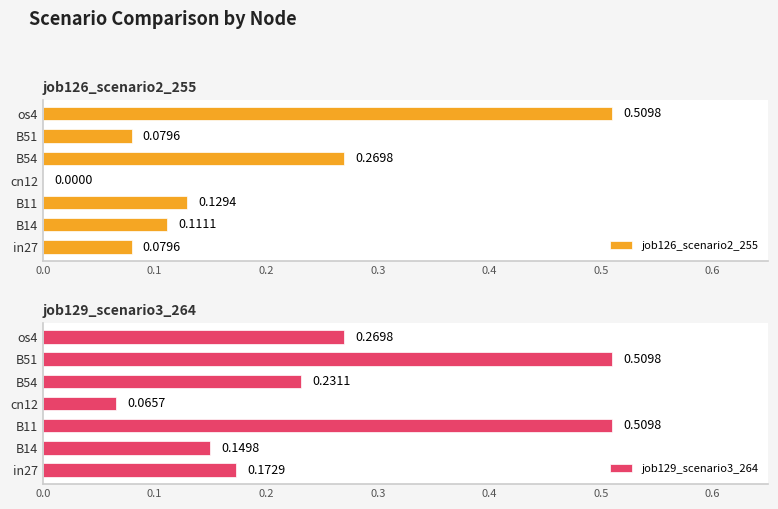

Is it true that job126_scenario2_255 equals 0.2 at cn12?

False